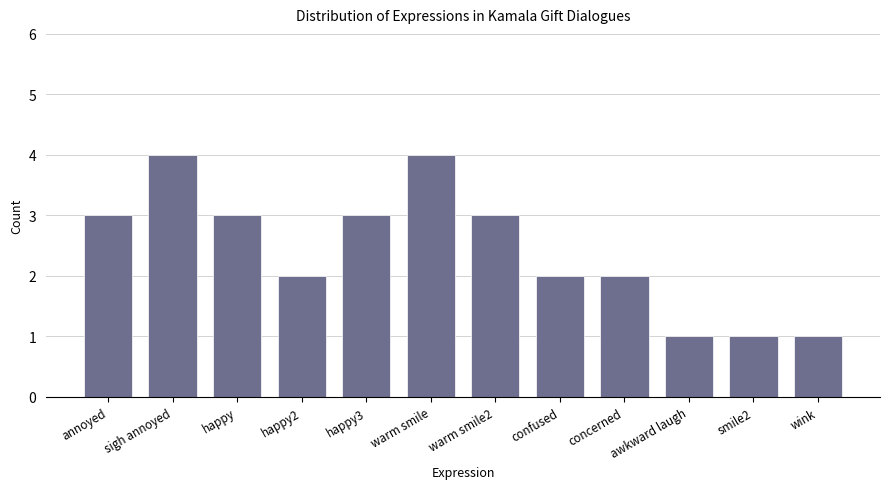

What is the sum of the values at happy2 and annoyed?

5